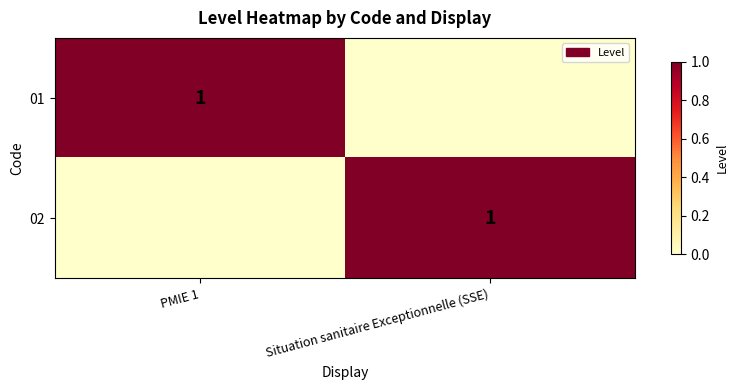

Is it true that 01 equals 1 at PMIE 1?

True